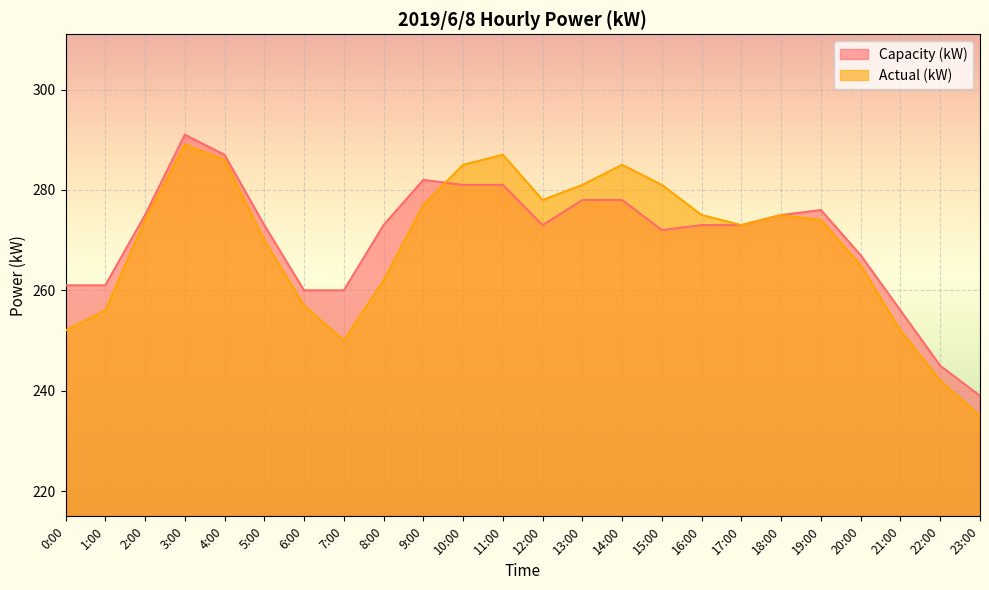

What is the label of the 15th point from the right?

9:00